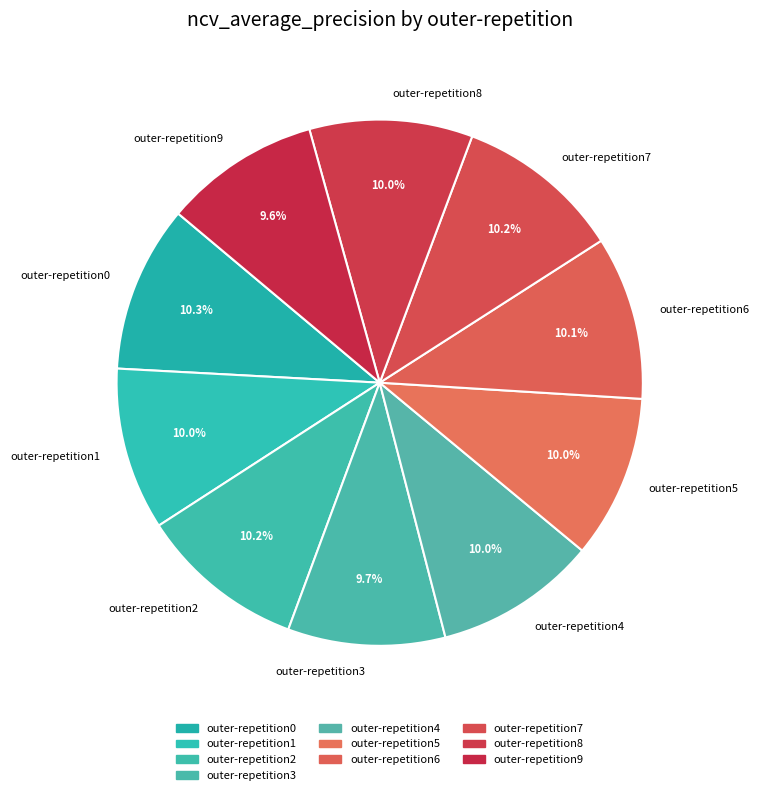

Is the sum of outer-repetition5 and outer-repetition2 greater than half?

No